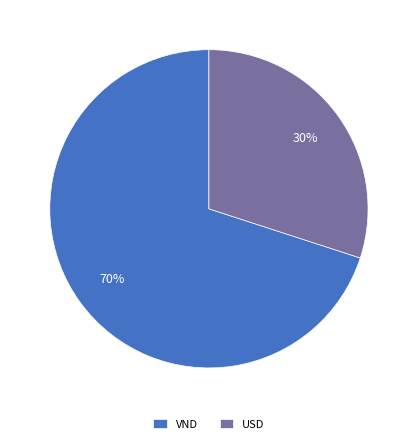

Combined, do VND and USD account for over 50%?

Yes